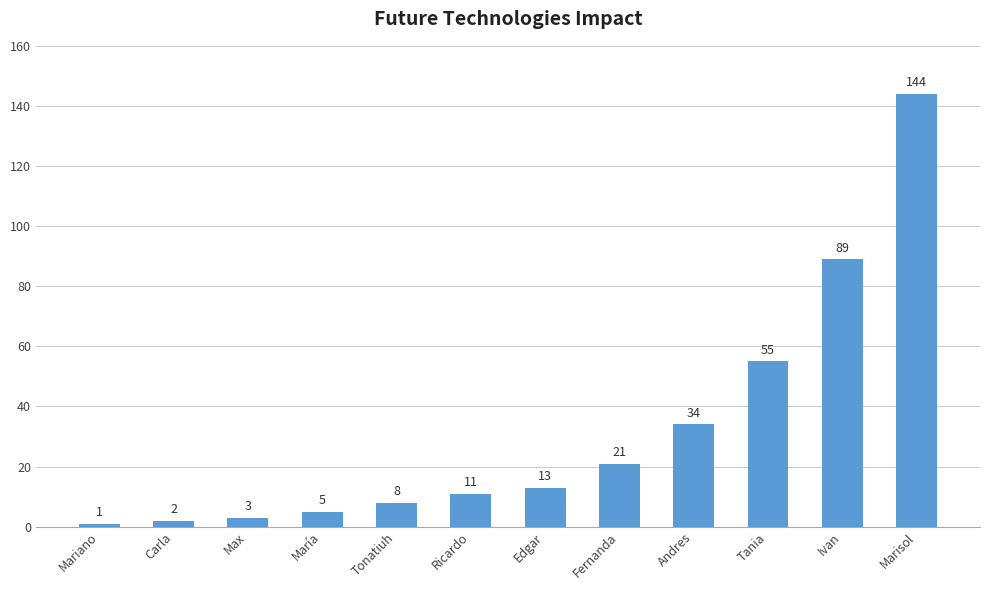

What is the change in value from Tonatiuh to Fernanda?

+13